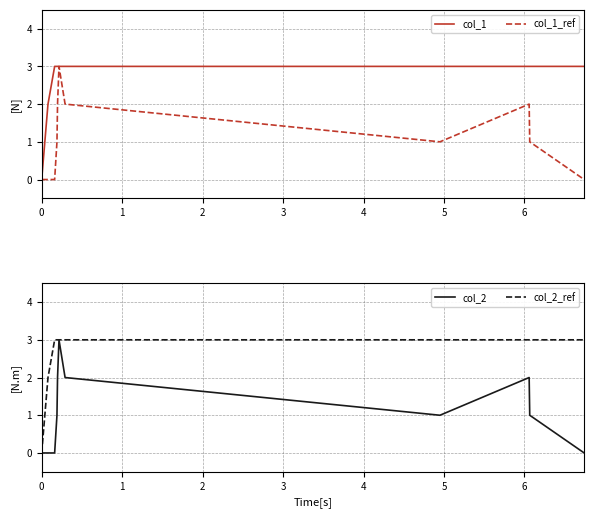

True or false: col_1 has a value of 3 at 2.

True